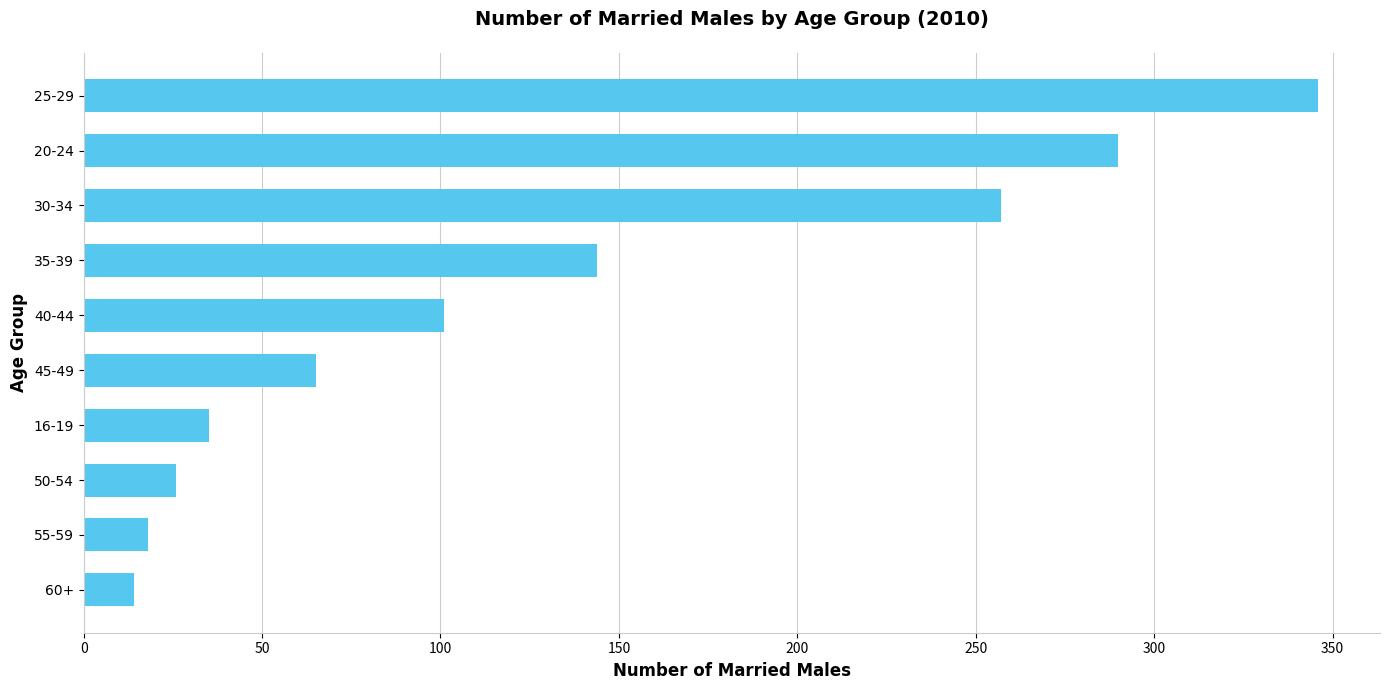

What is the minimum value shown in the chart?

14